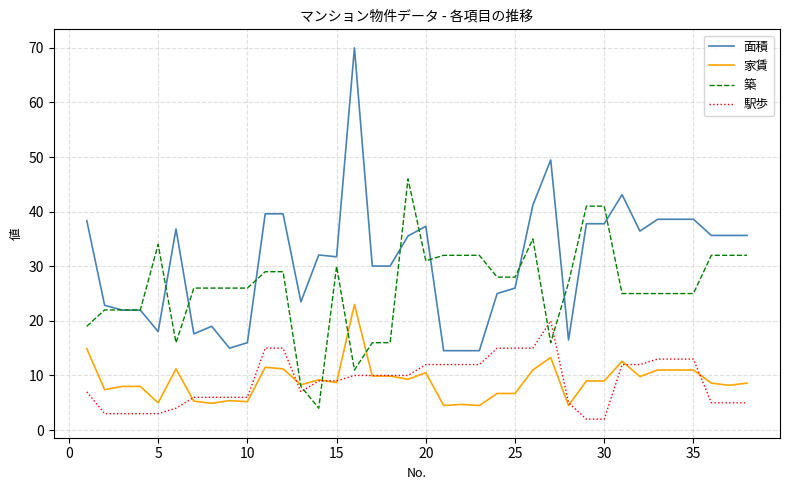

Which series has the widest spread of values?

面積